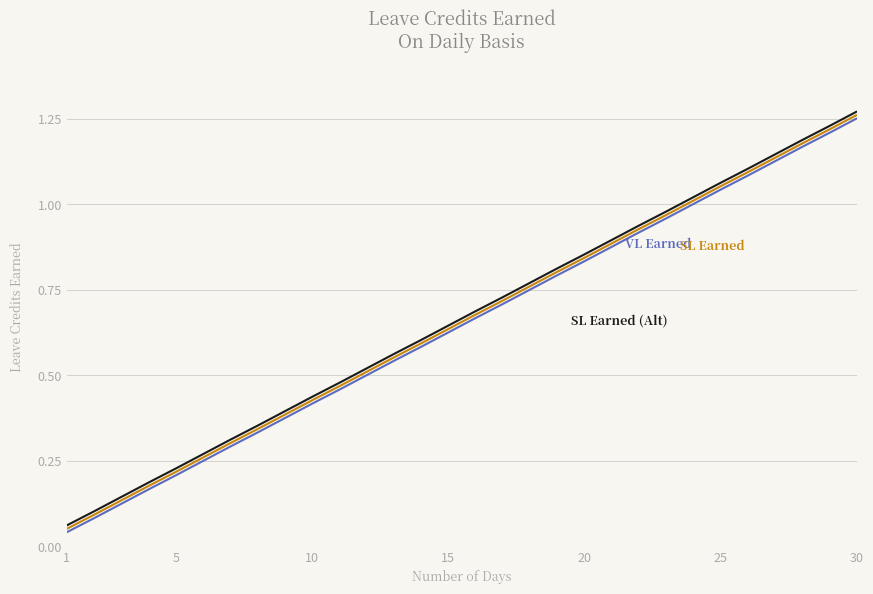

At which category is the sum across all series the highest?

30